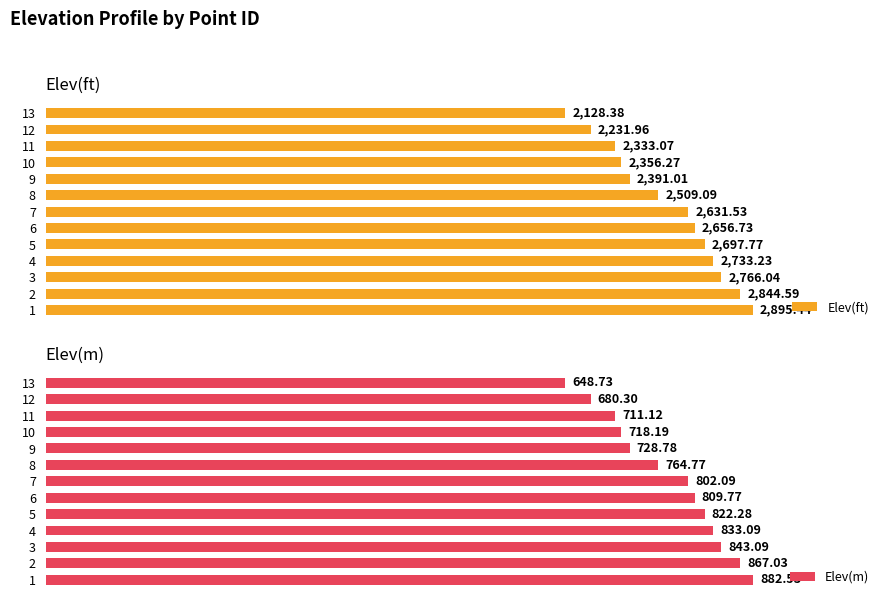

Count the number of categories in the chart.

13